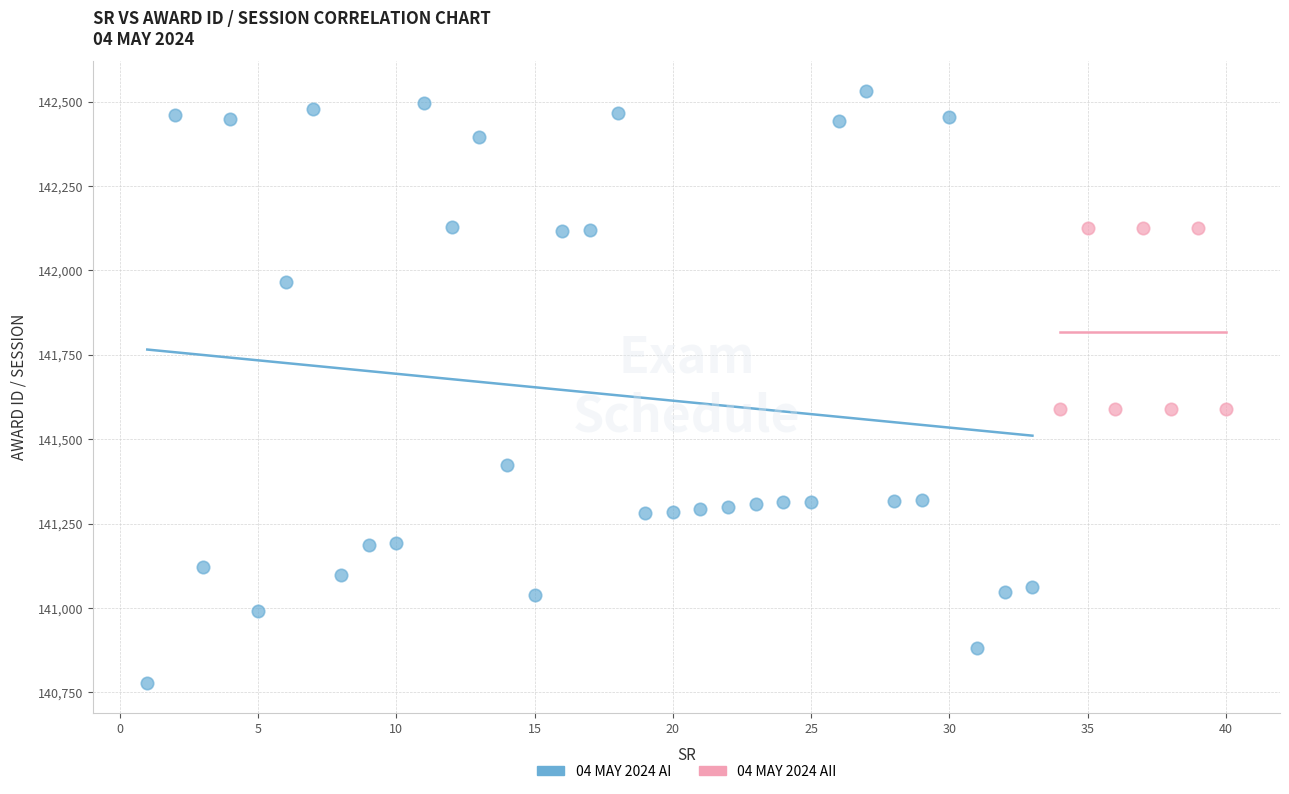

Which series contains the highest Y value?

04 MAY 2024 AI